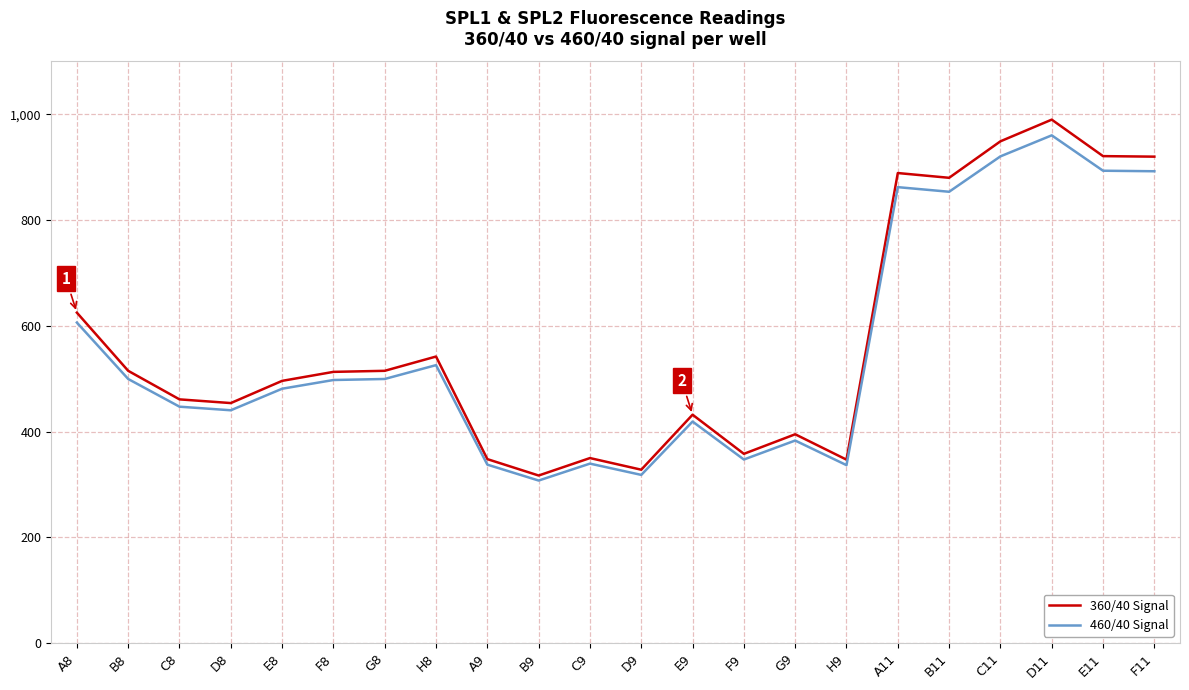

What is the spread (max minus min) of values at H8?

16.3